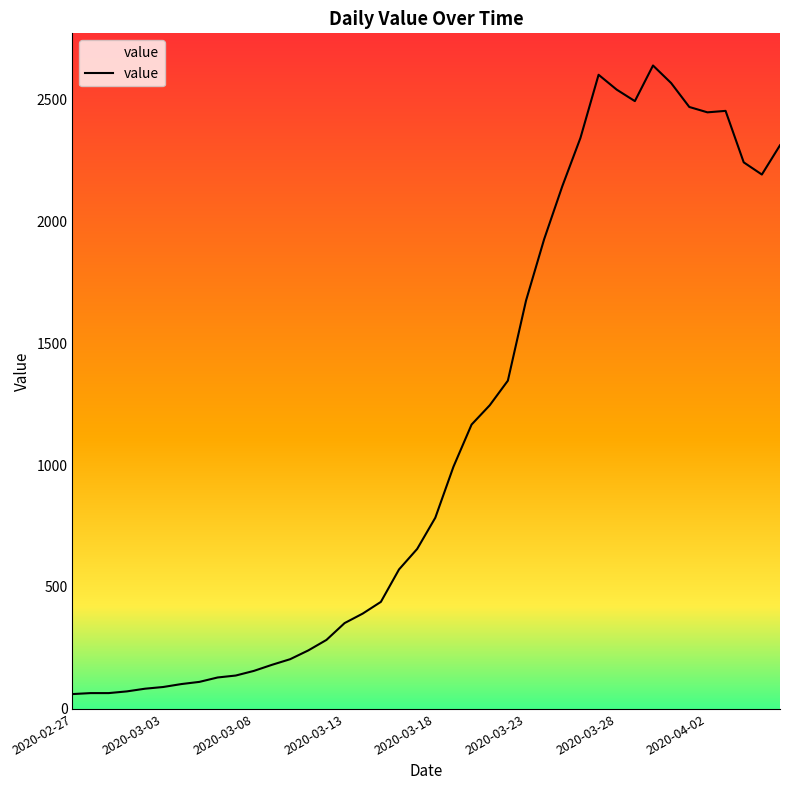

What is the difference between the maximum and minimum values?

2577